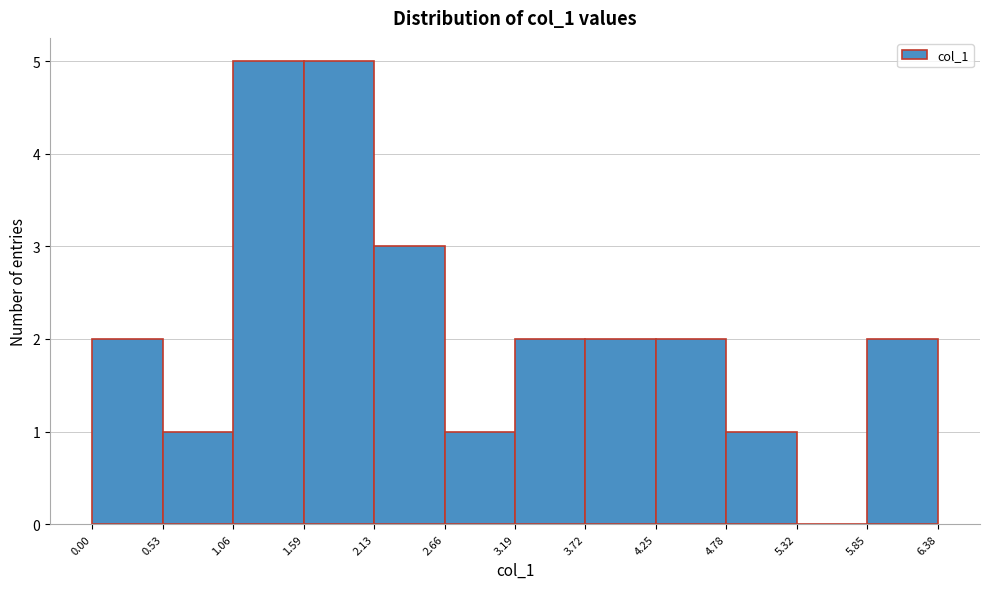

What is the height of the bar covering 0.00 to 0.53 on the x-axis? The values are not printed on the chart, so give them approximately, as read against the axis.

2